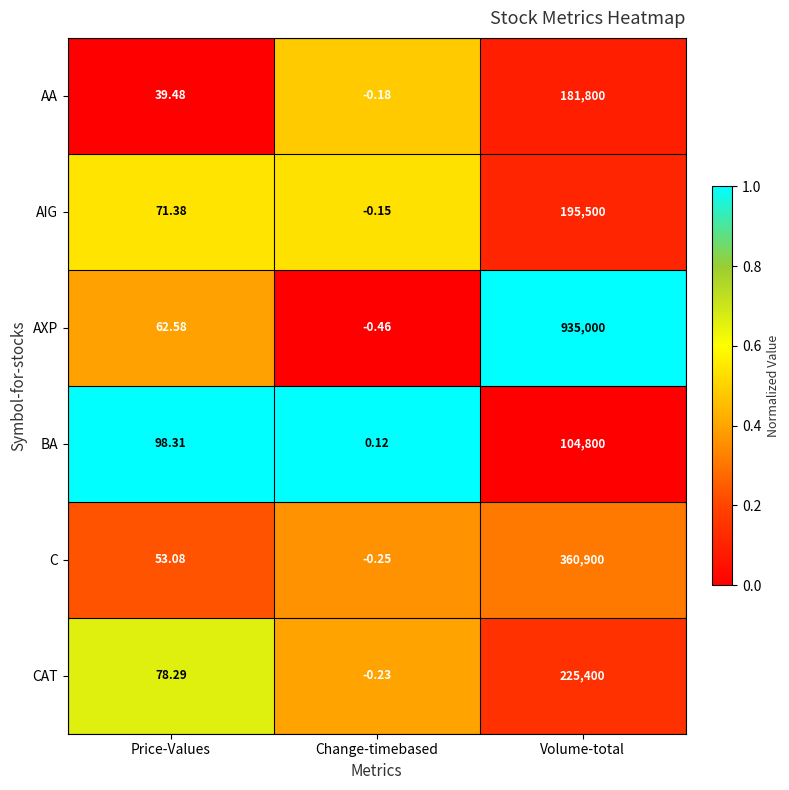

Which series has the widest spread of values?

AXP